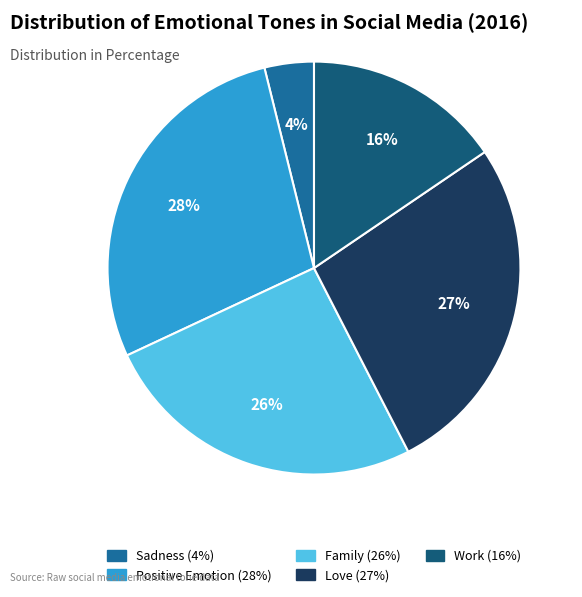

How many segments does this pie chart have?

5